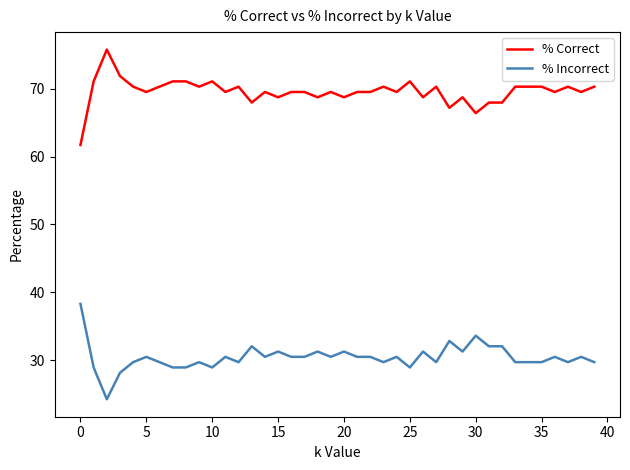

List the series in order of their overall mean, lowest first.

% Incorrect, % Correct